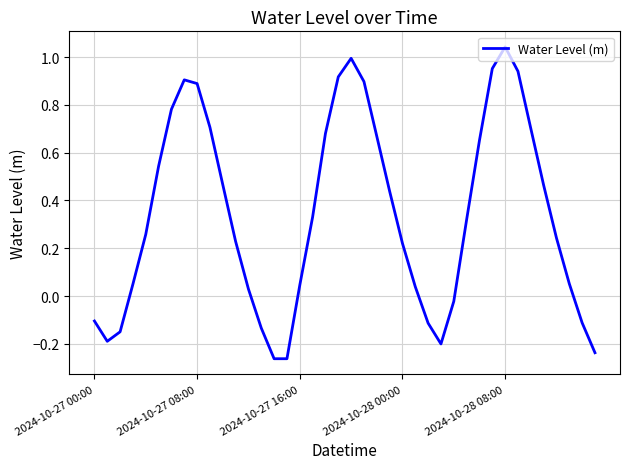

What is the difference between the maximum and minimum values?

1.3